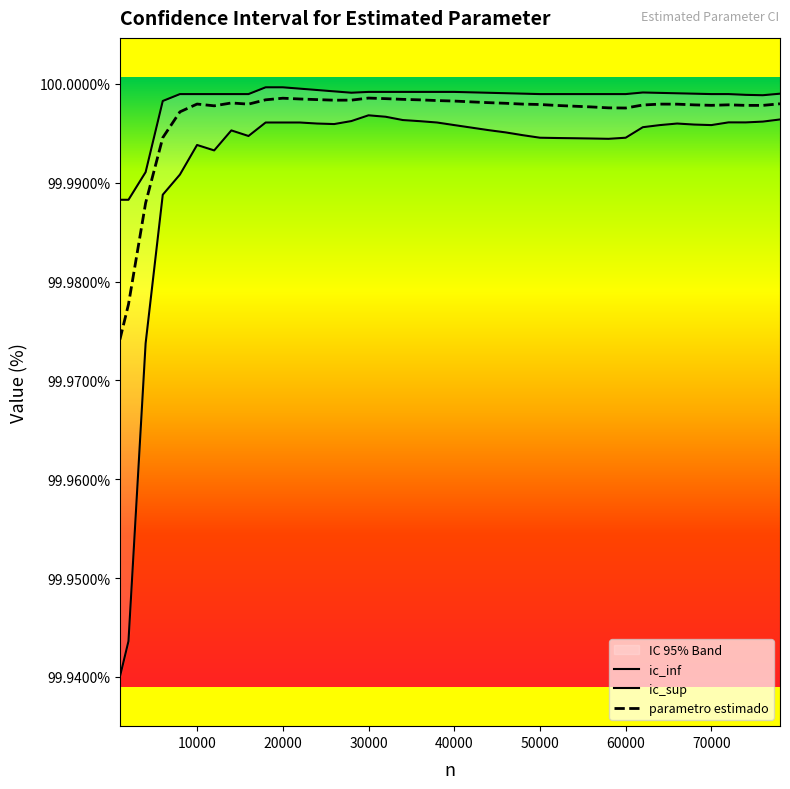

True or false: ic_sup and ic_inf cross at least once.

False